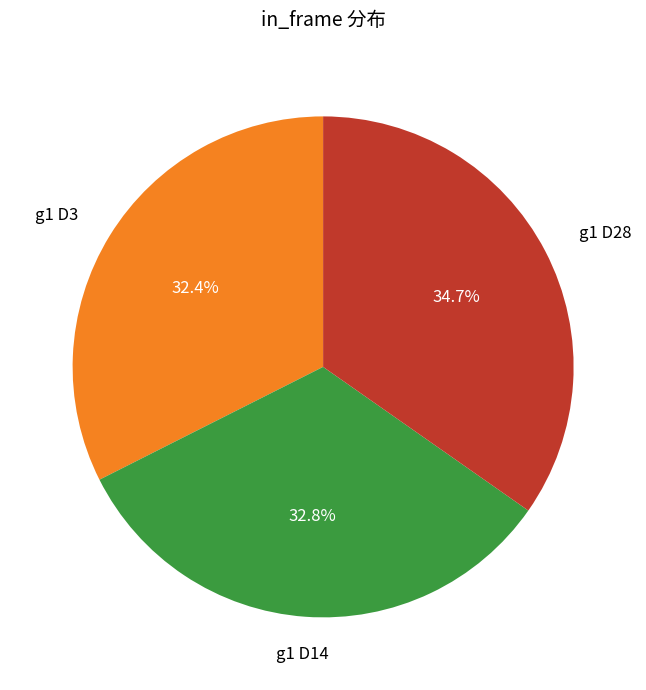

Does any single category account for the majority?

No